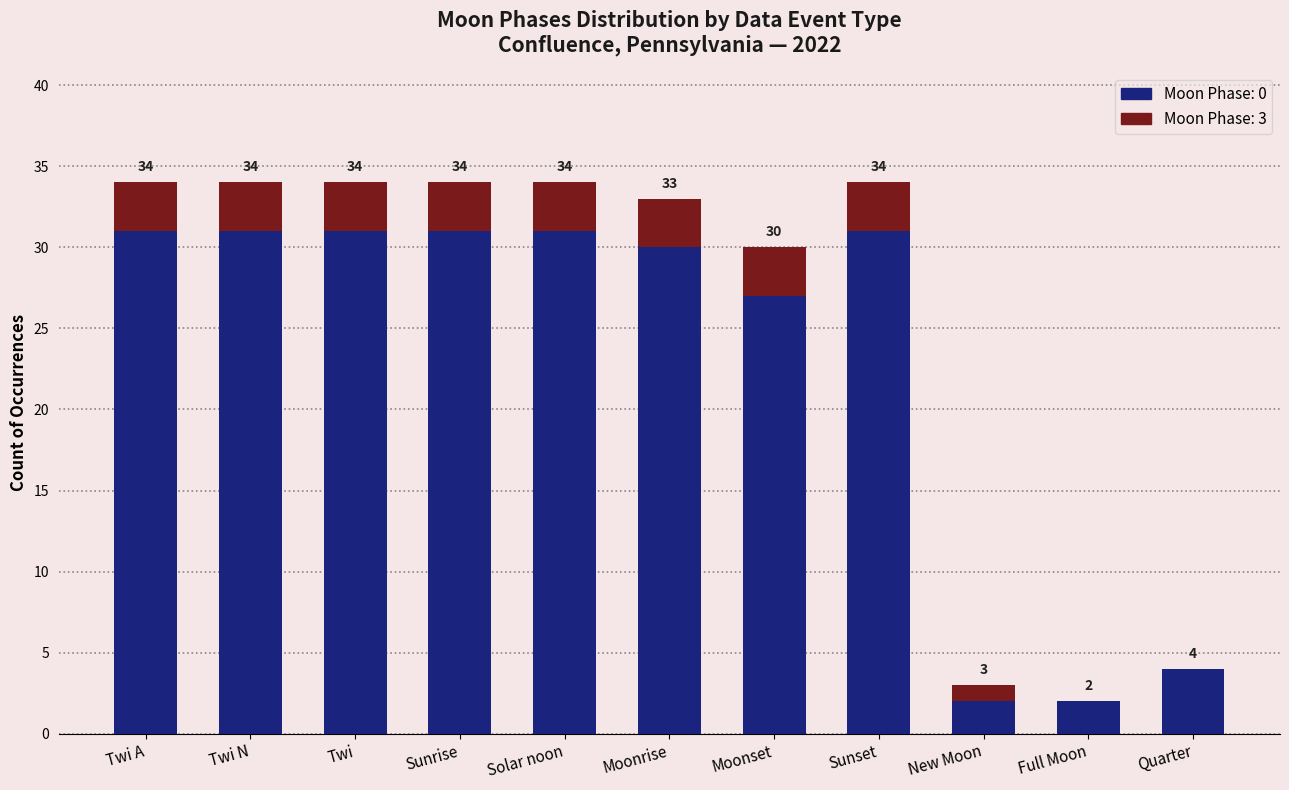

Are the bars grouped side by side (vs. stacked)?

No